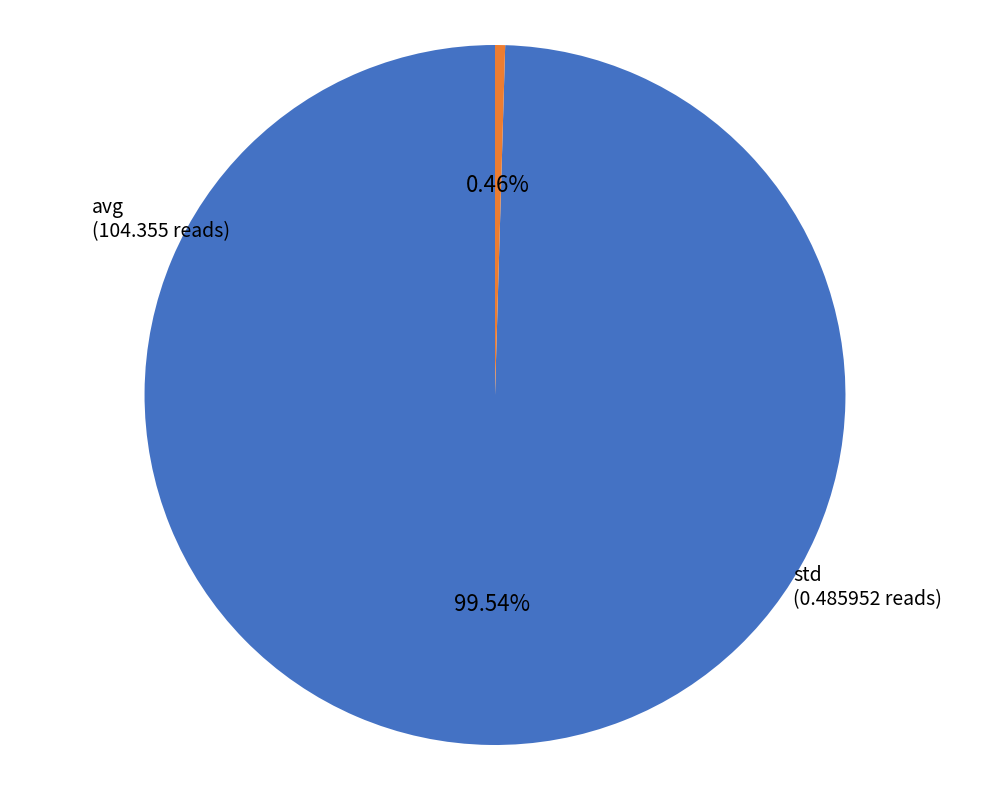

Is there any slice that represents more than half of the pie?

Yes